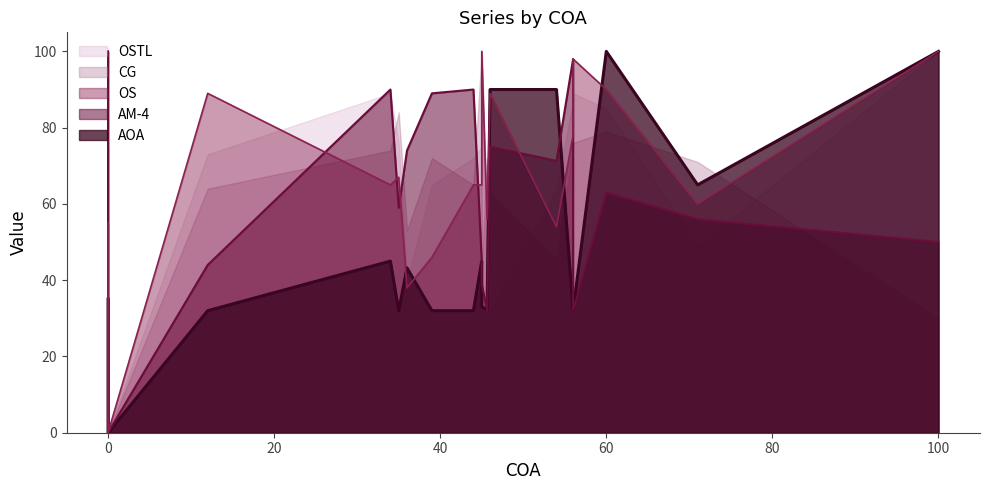

Count the number of data series in this chart.

5